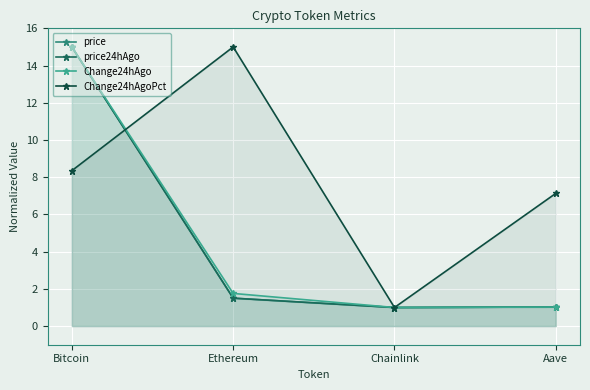

What is the approximate value of price24hAgo at Chainlink?

1.0